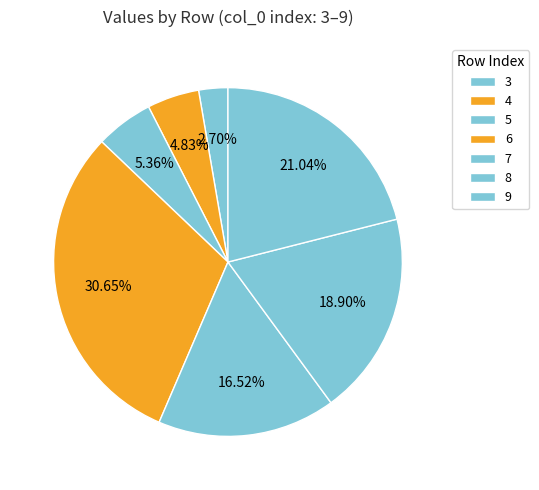

To the nearest percent, what is the difference between the largest and smallest slice percentages?

28%